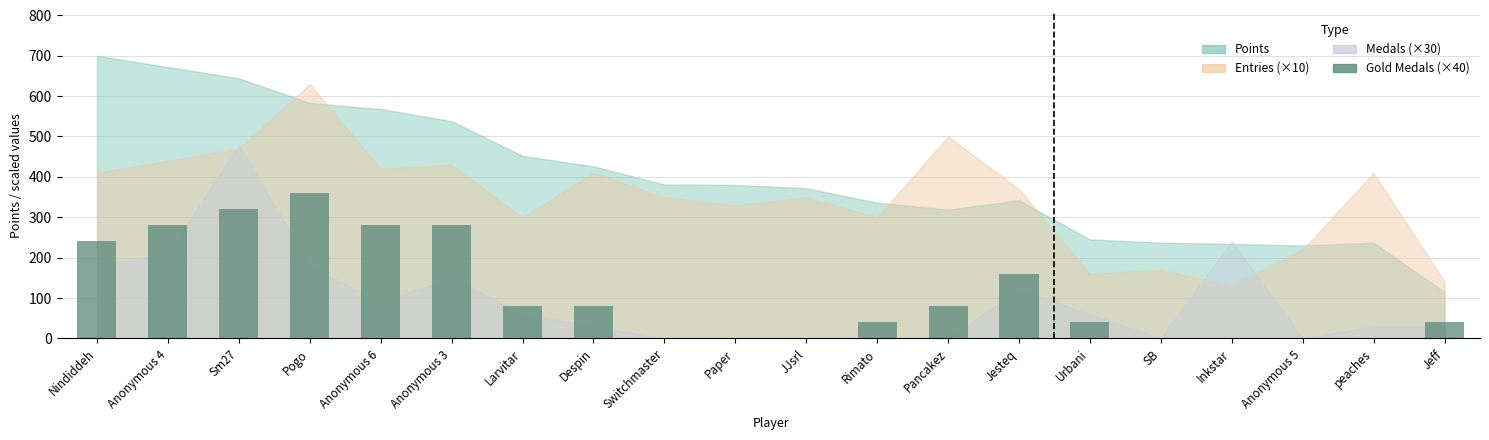

How many data points does each series have?

20